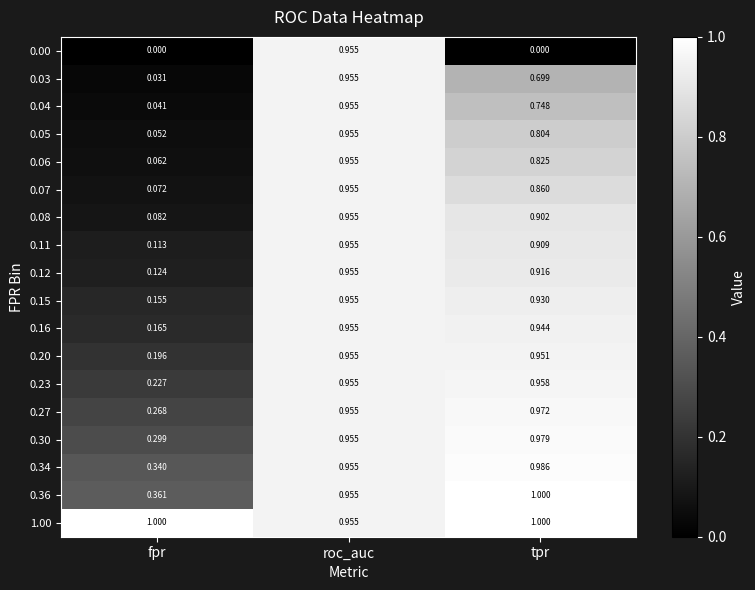

At which category is the sum across all series the highest?

roc_auc